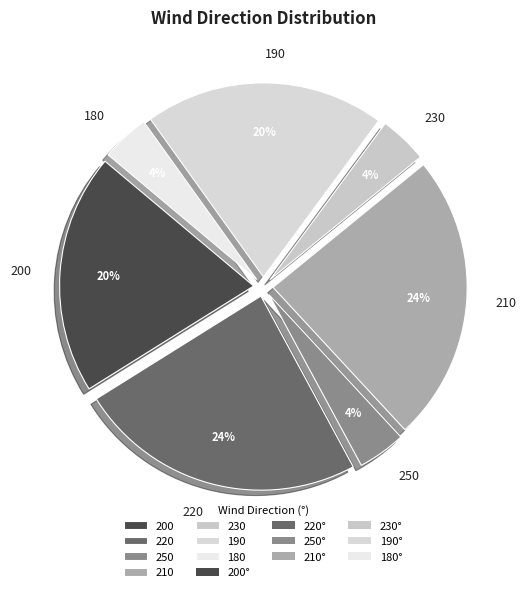

To the nearest percent, what is the combined percentage of 230 and 220?

28%